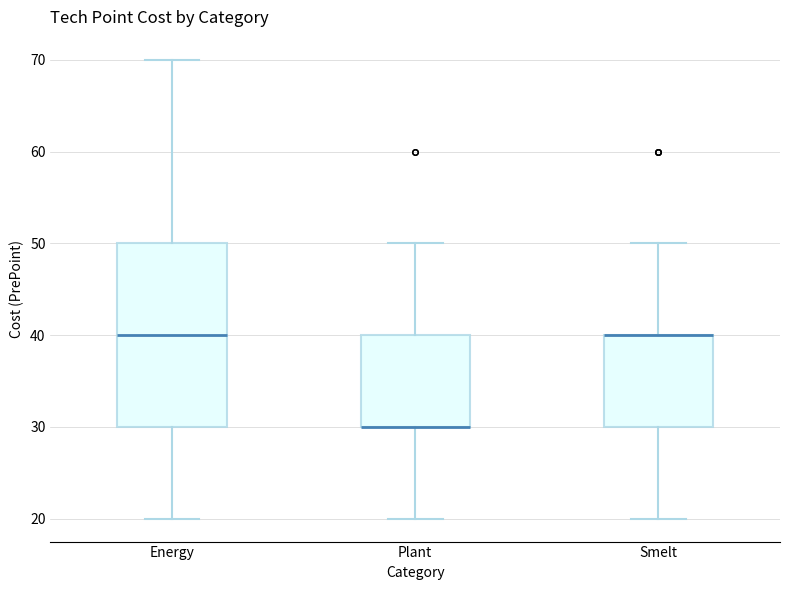

Which box is the tallest, from its lower edge to its upper edge?

Energy